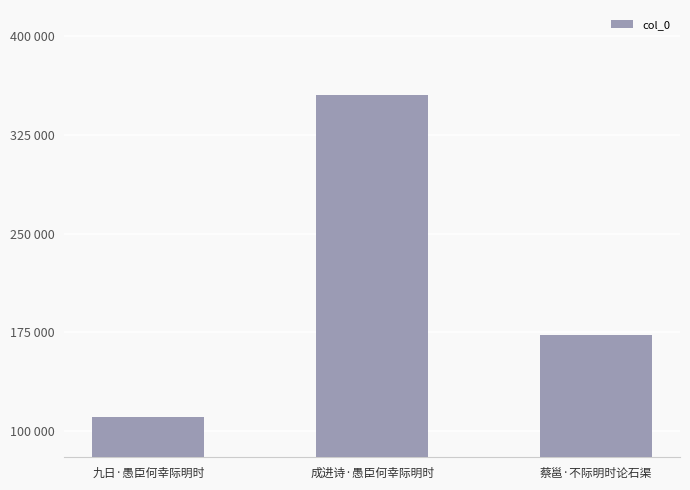

List the labels in order of value, largest first.

成进诗·愚臣何幸际明时, 蔡邕·不际明时论石渠, 九日·愚臣何幸际明时